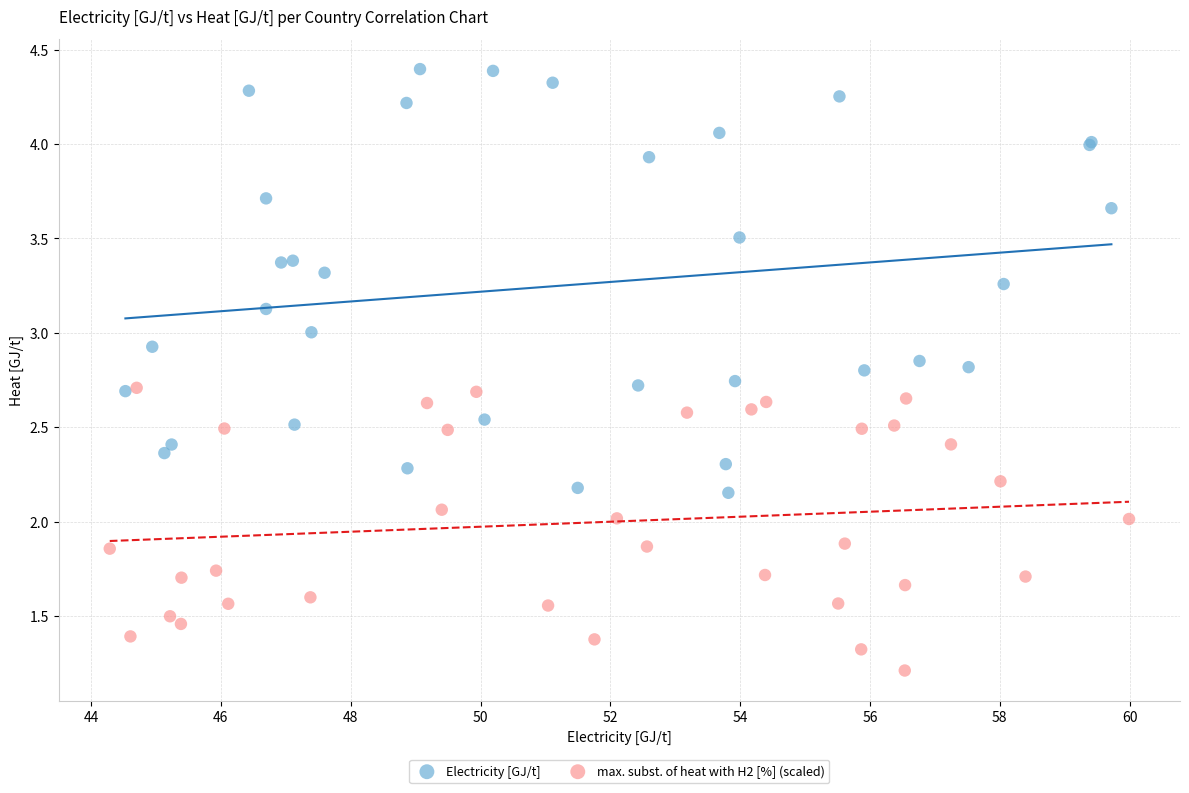

Which series has the largest Y range (max minus min)?

Electricity [GJ/t]